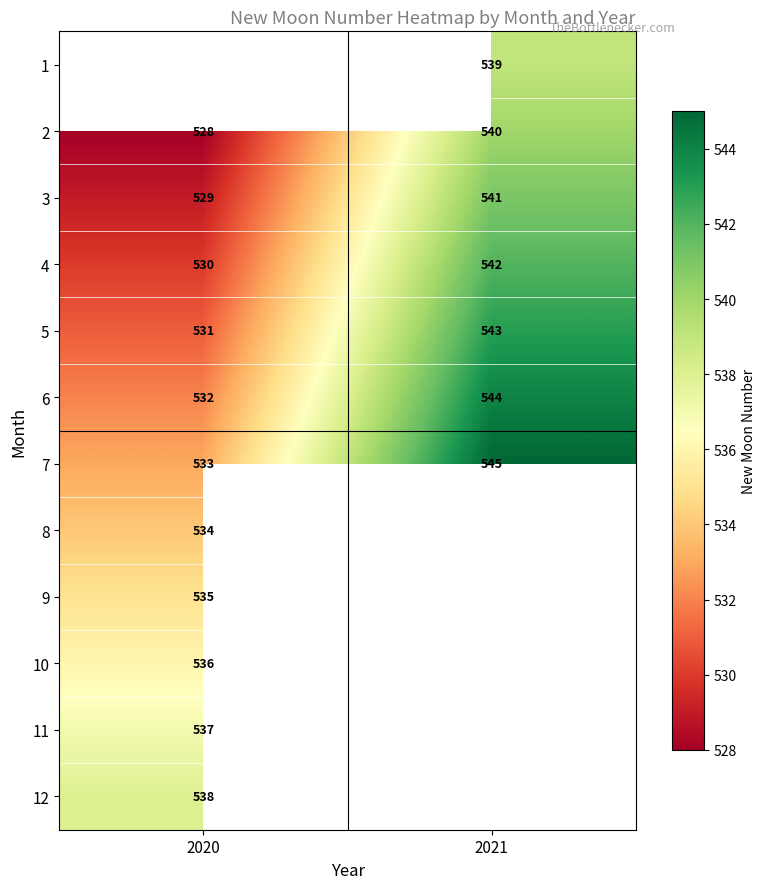

Where is 3 nearest to the value 535?

2020